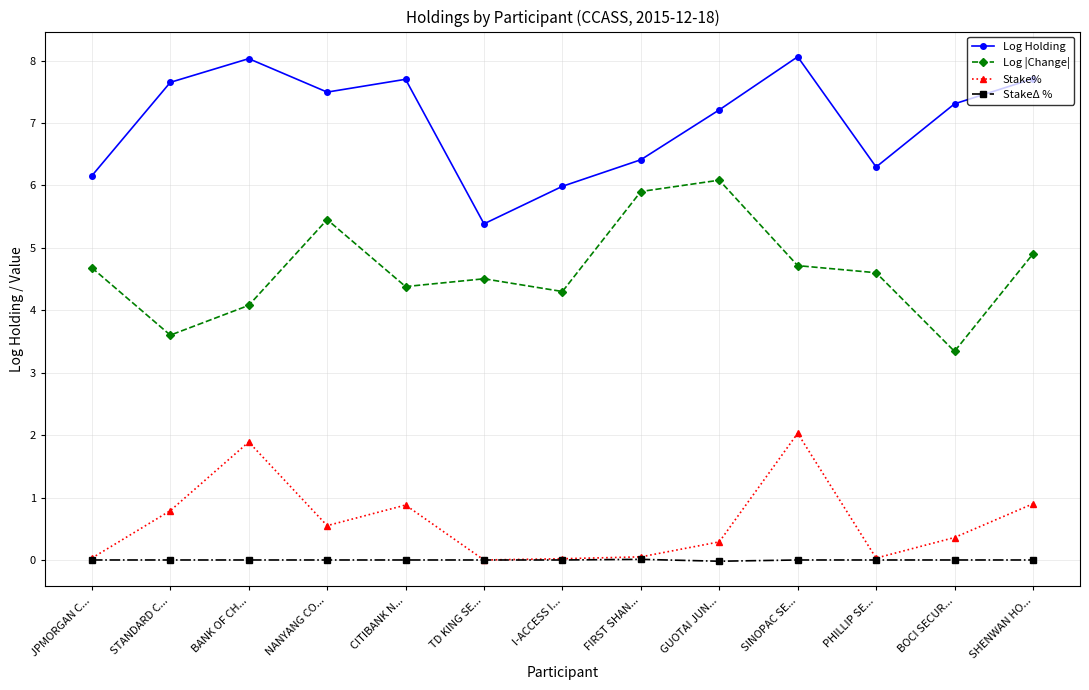

Is the value of StakeΔ % at NANYANG CO... greater than the value of Stake% at GUOTAI JUN...?

No